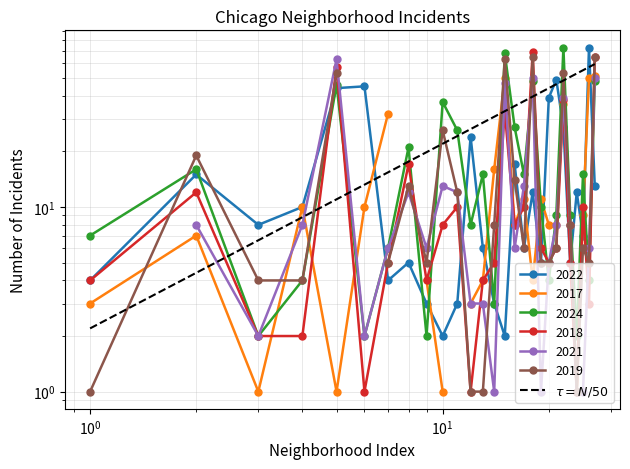

The 2022 series shows 14 at Ashburn. True or false?

False